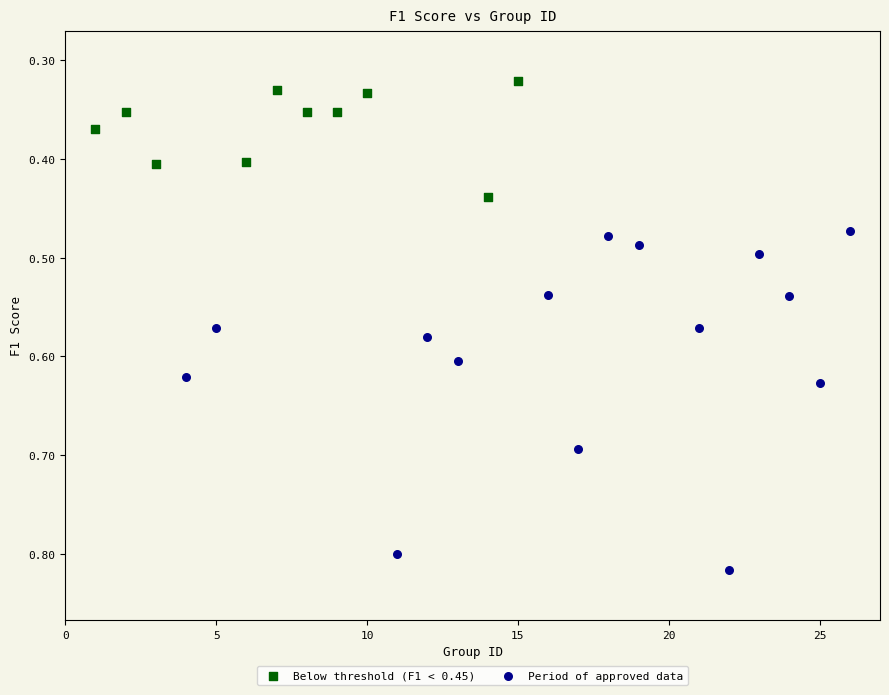

Which series reaches the maximum Y coordinate?

Period of approved data